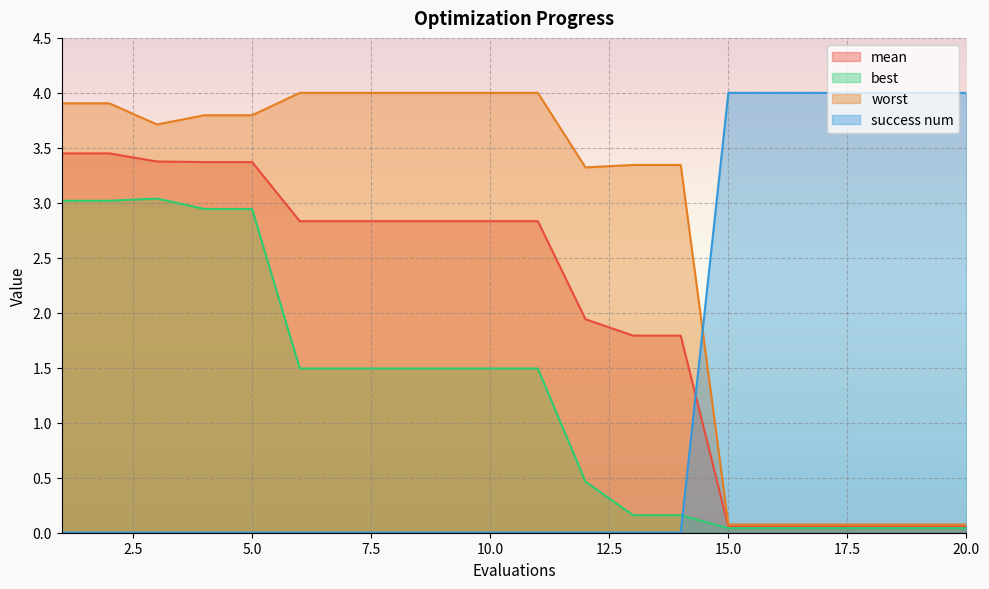

Which series changed the most between 4 and 13?

best